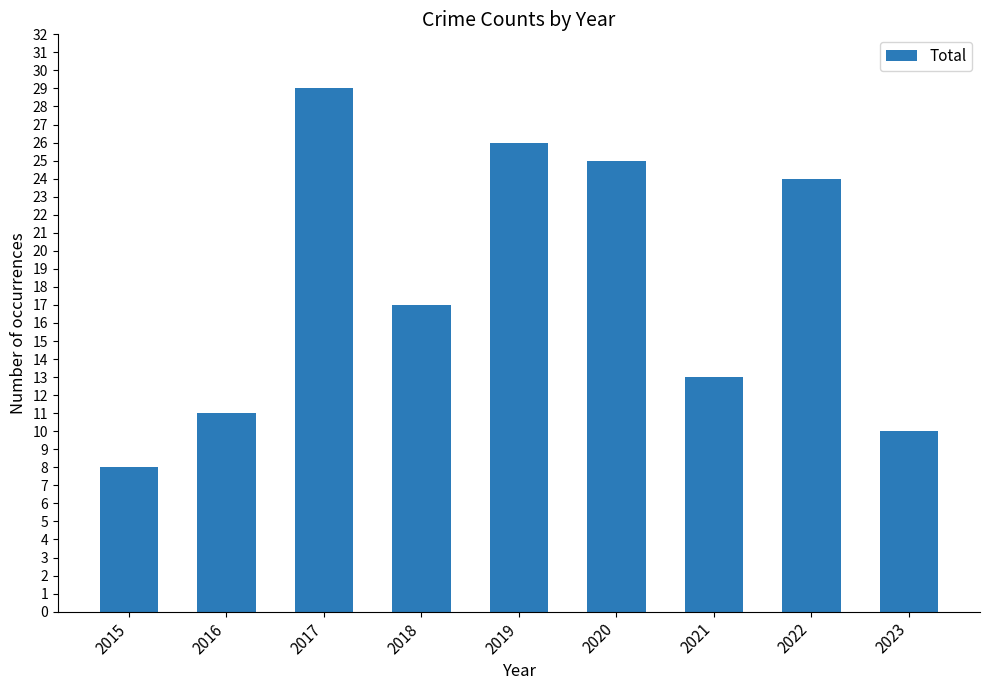

What is the smallest value displayed?

8